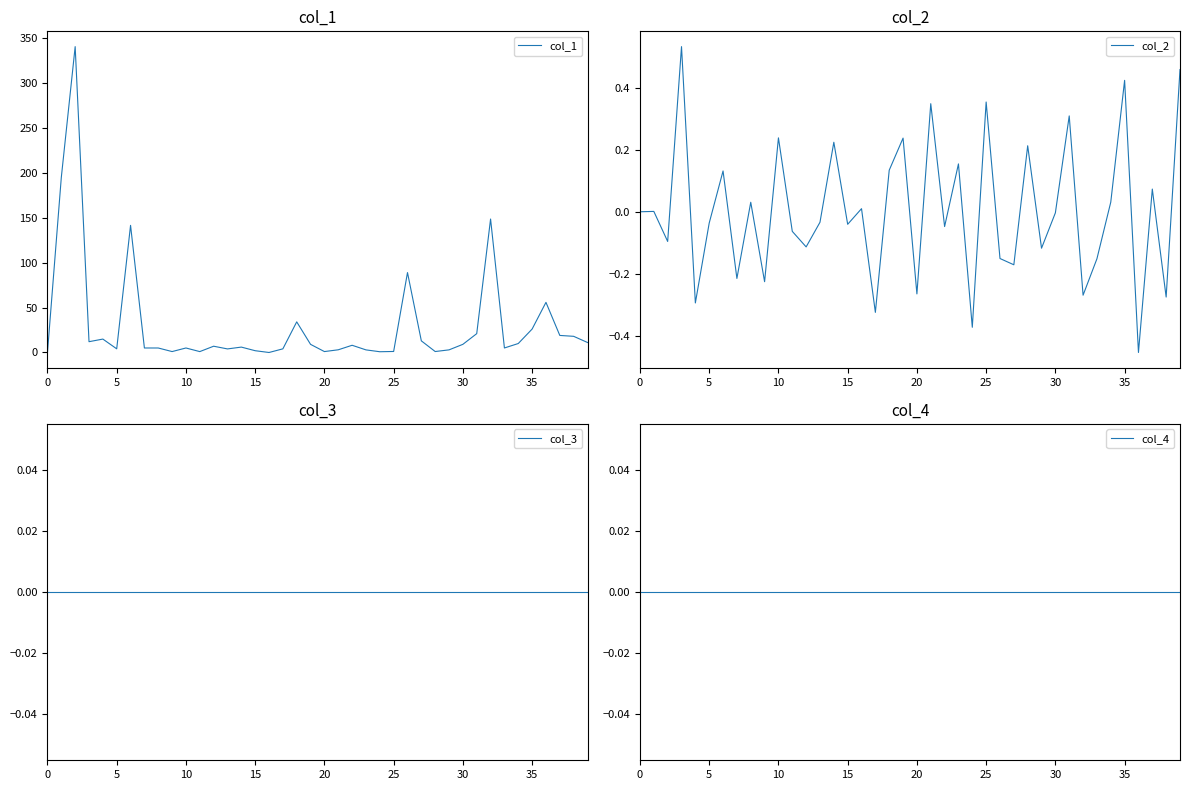

How many intersections are there between col_2 and col_4?

30